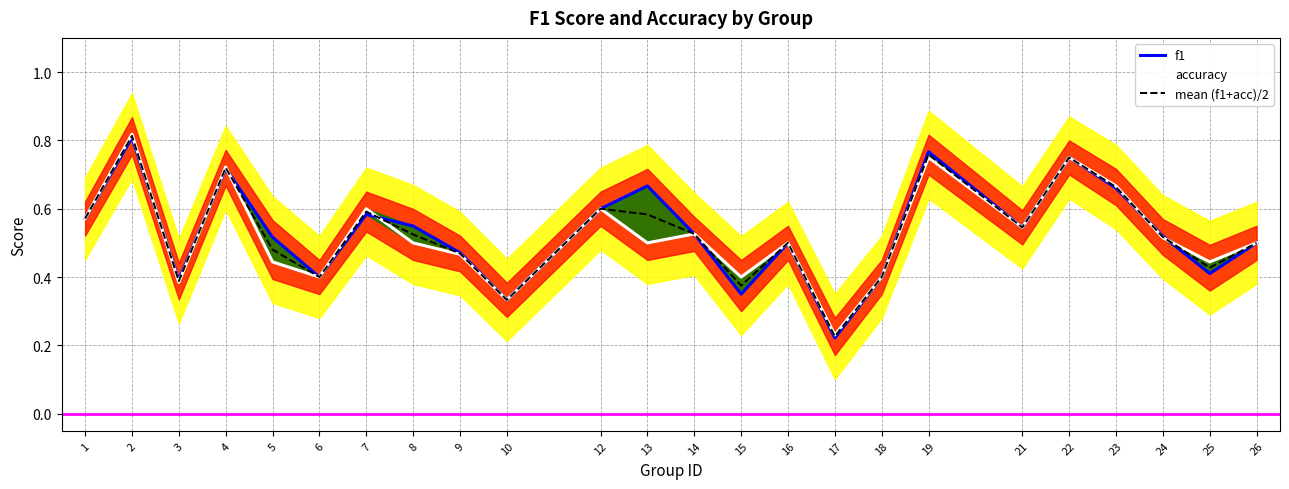

True or false: accuracy has a value of 0.6 at 1.

True